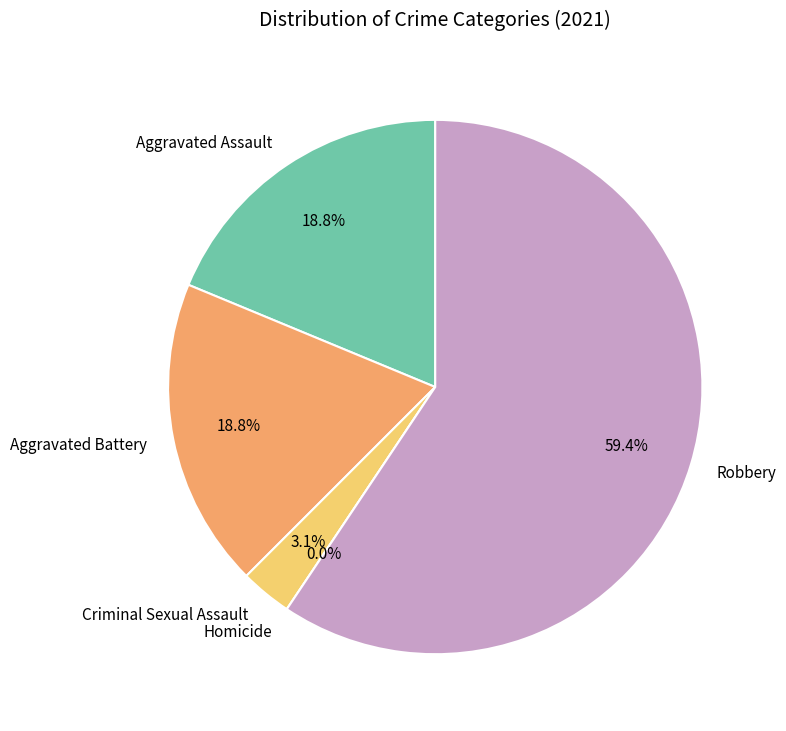

Which slice is the largest?

Robbery